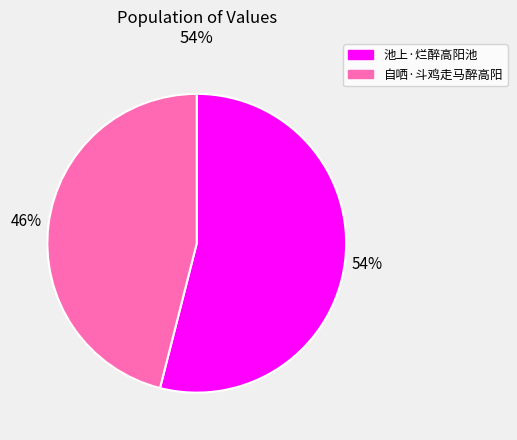

Do 池上·烂醉高阳池 and 自哂·斗鸡走马醉高阳 together represent more than half of the pie?

Yes